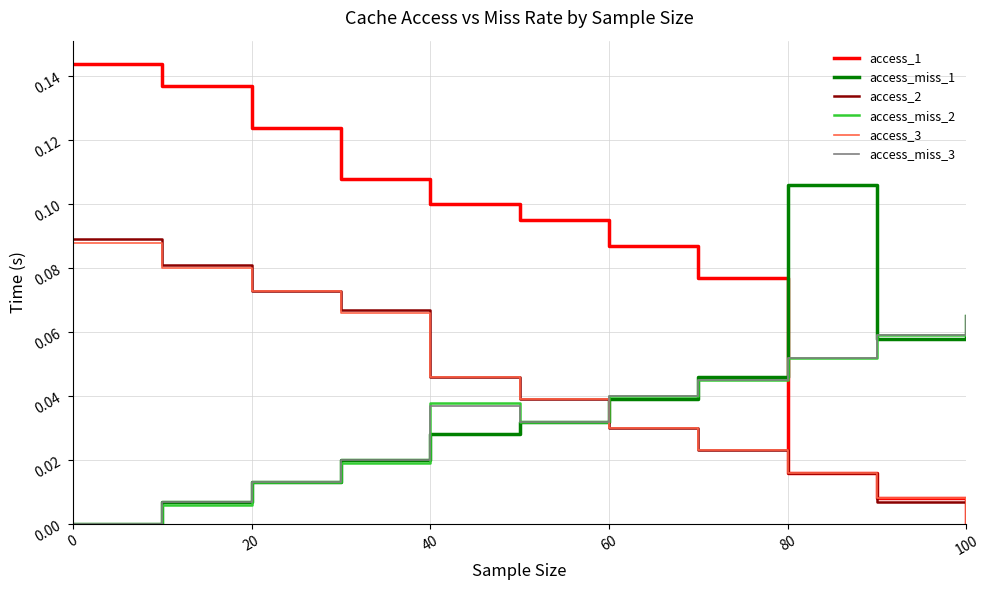

What is the sum of all access_miss_1 values?

0.4